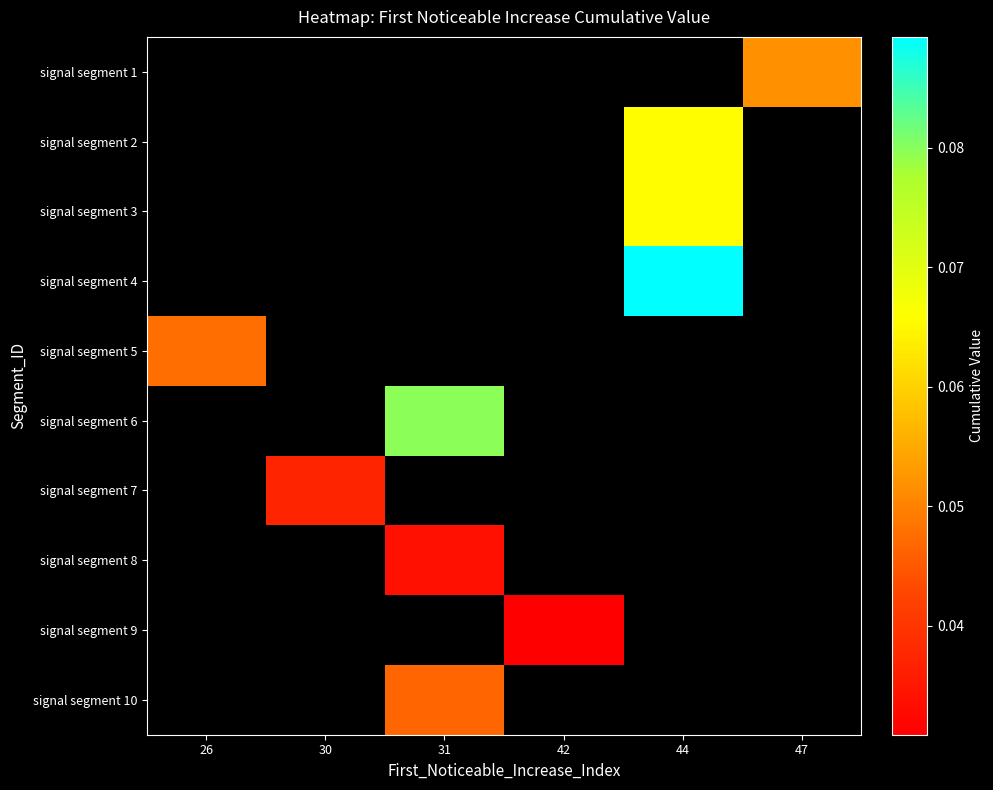

How many series are shown in this chart?

10